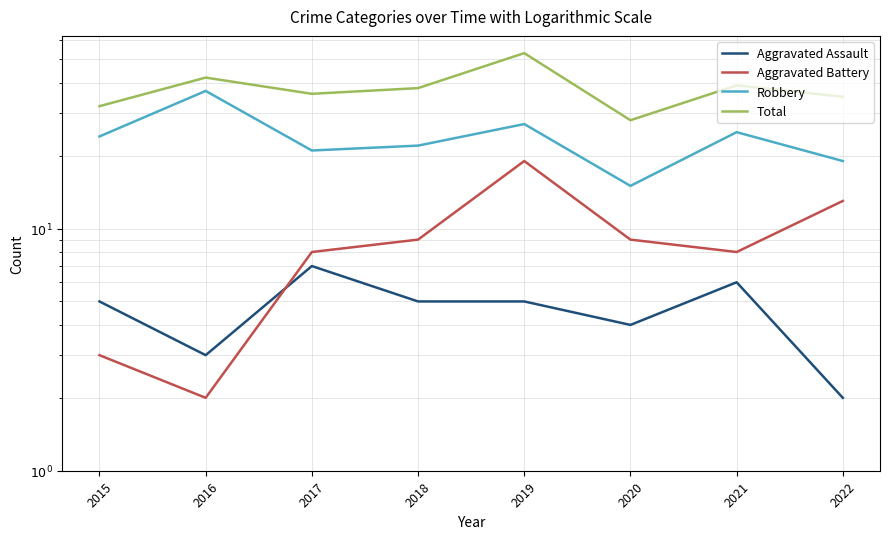

What value does the Aggravated Assault series have at 2020?

4